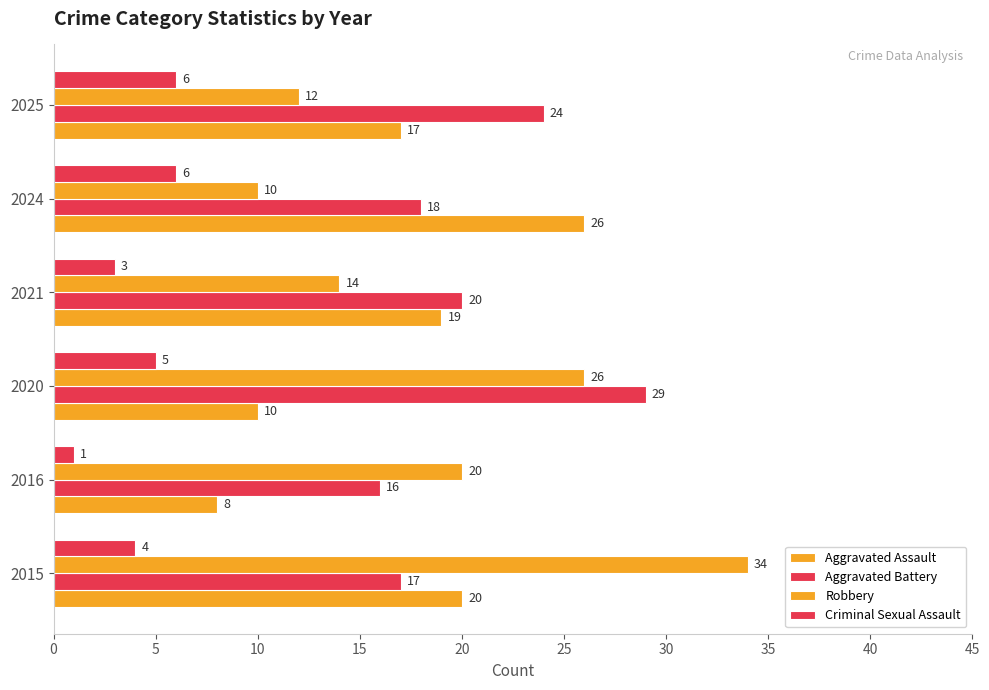

What is the difference between the second highest and minimum values in the Robbery series?

16